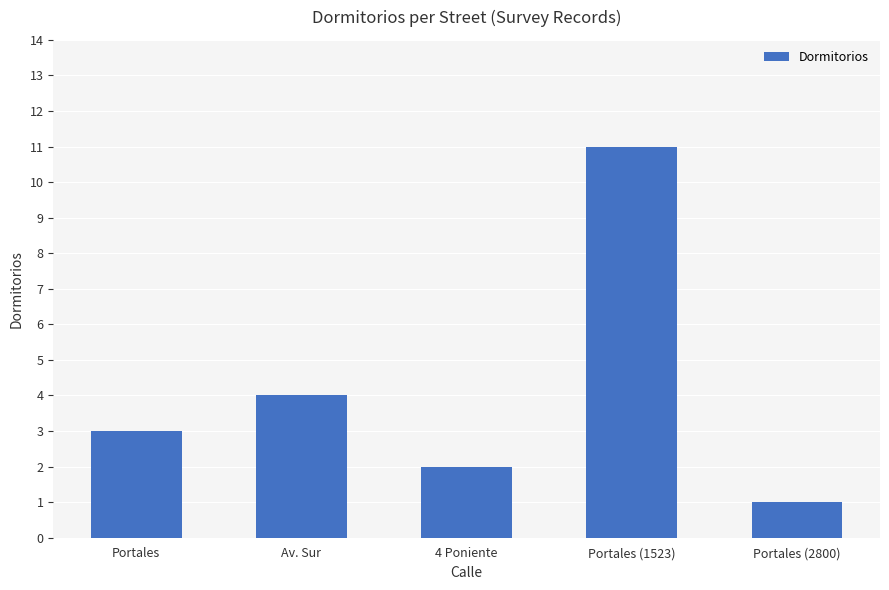

The value at Av. Sur is 4. True or false?

True